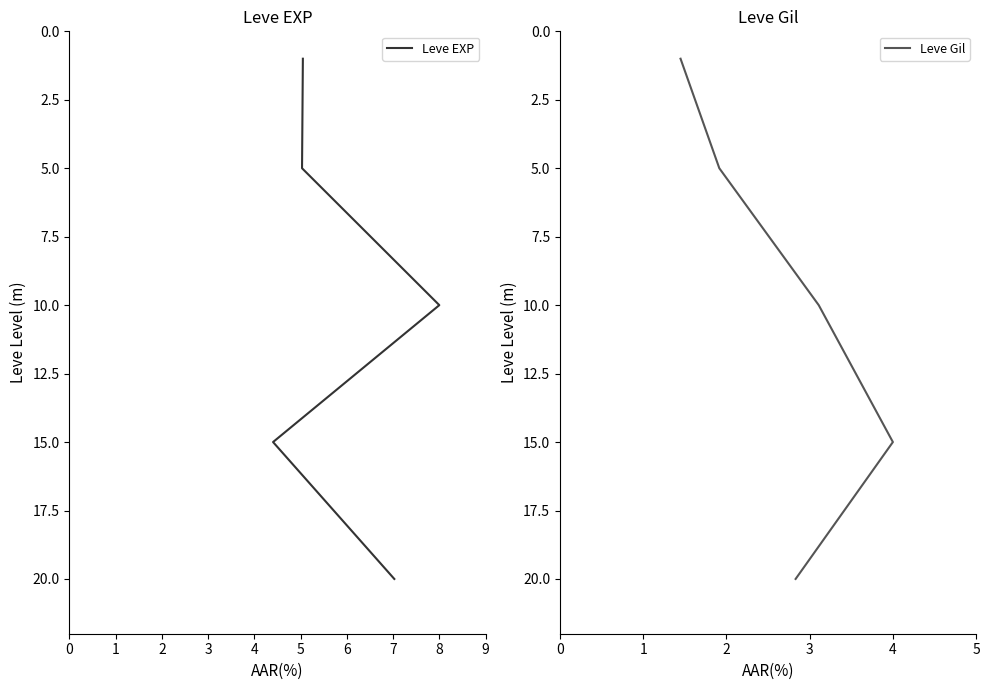

How many data points does each series have?

5